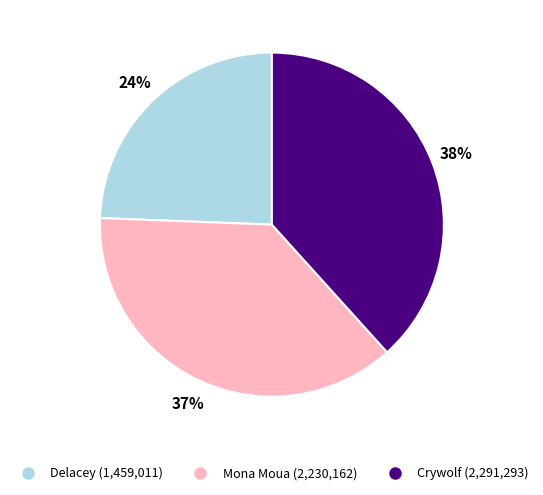

Do Crywolf and Delacey together represent more than half of the pie?

Yes